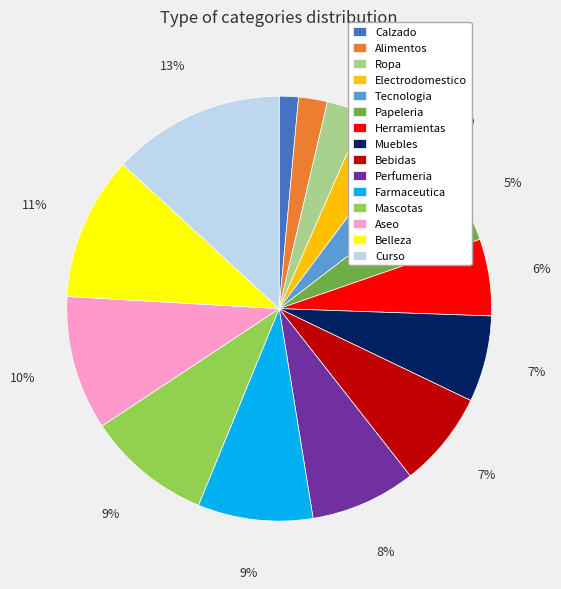

Count the number of slices in the pie.

15